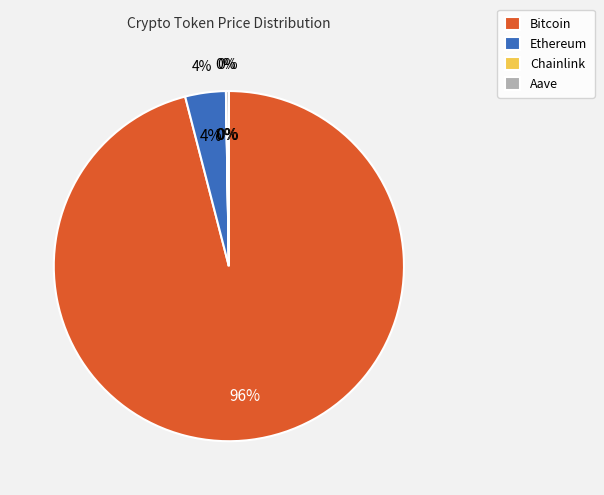

Which category has the biggest portion of the pie?

Bitcoin